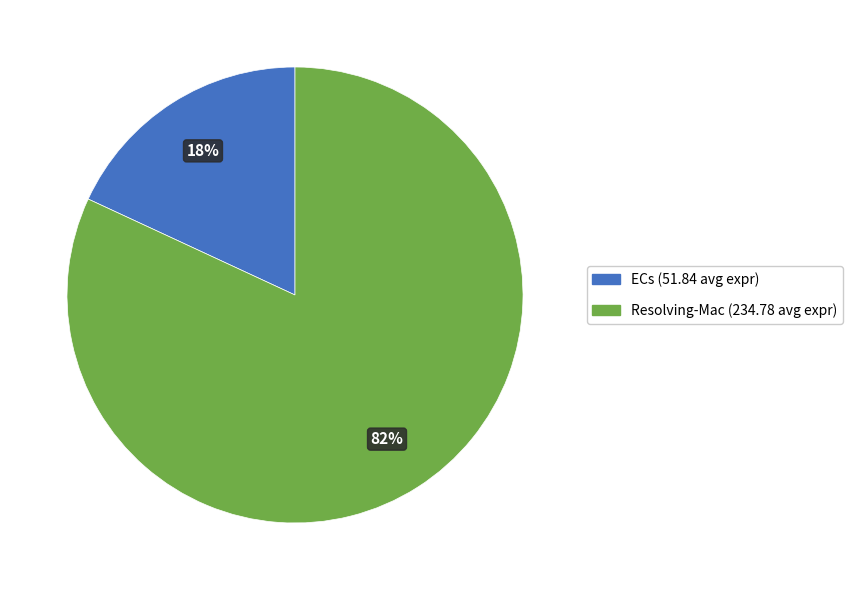

Rank the categories by value from highest to lowest.

Resolving-Mac, ECs